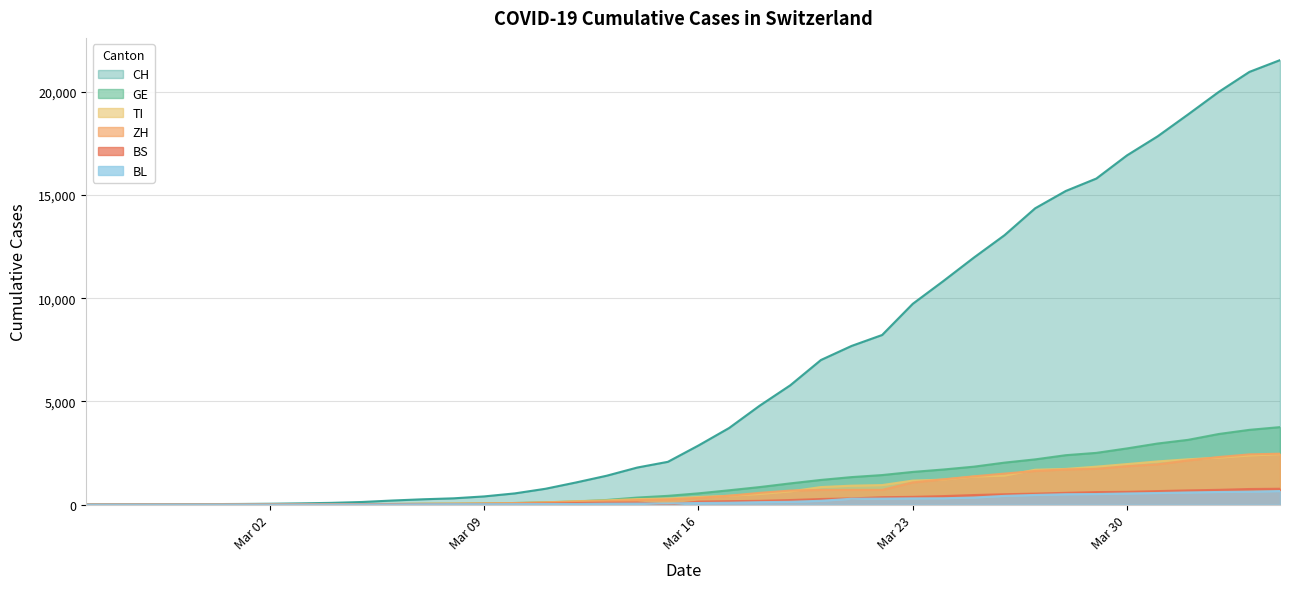

How many positive values does the BS series have?

38